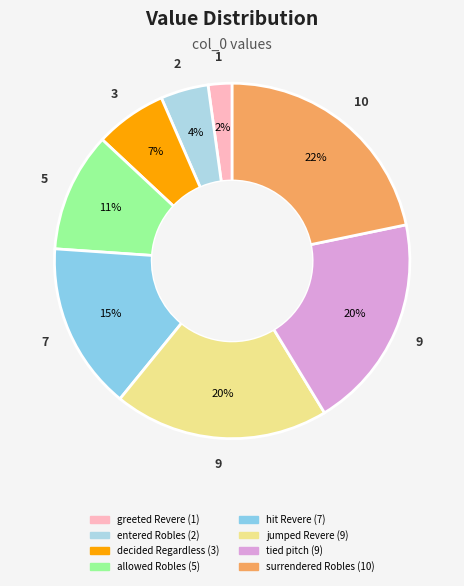

To the nearest percent, what is the average slice percentage?

12%